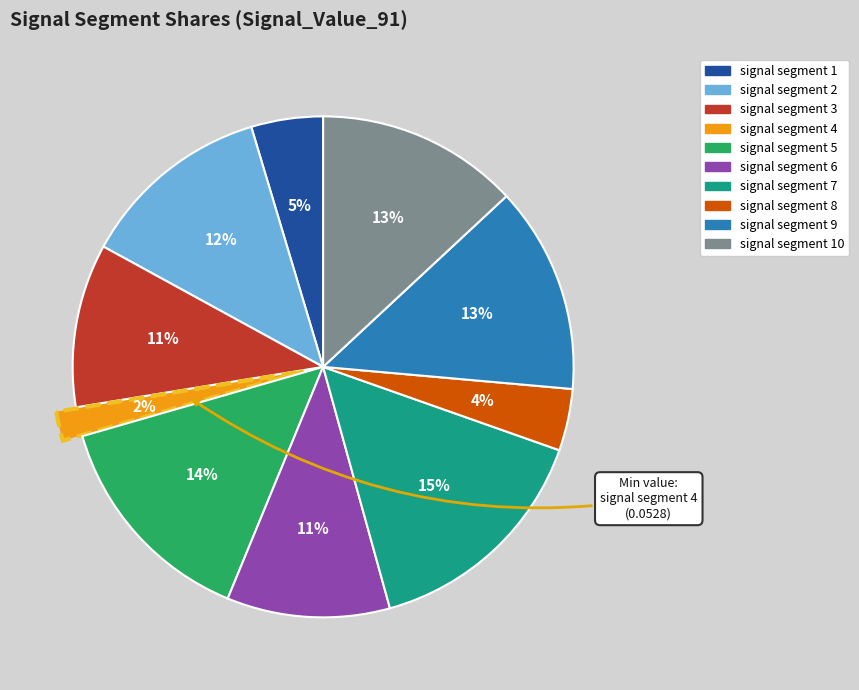

To the nearest percent, what is the difference between the largest and smallest slice percentages?

13%